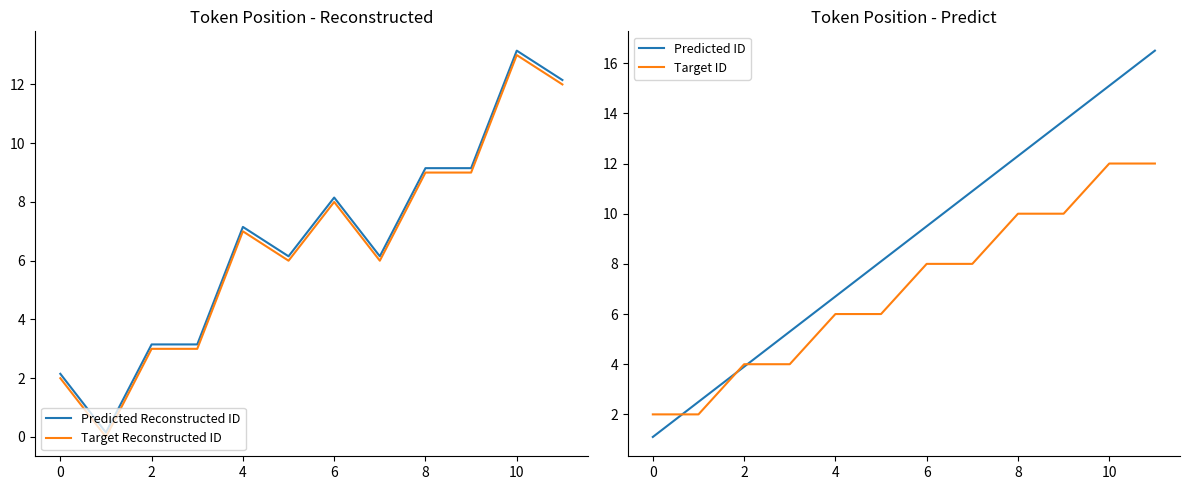

Where does the Target ID series first go above 8?

8